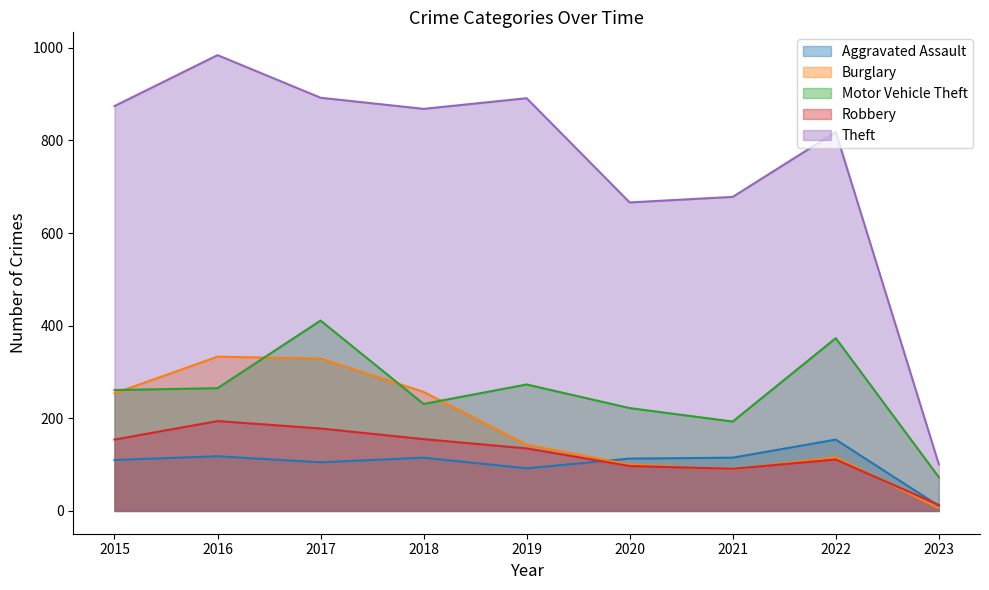

Between 2015 and 2022, which is larger?

2022